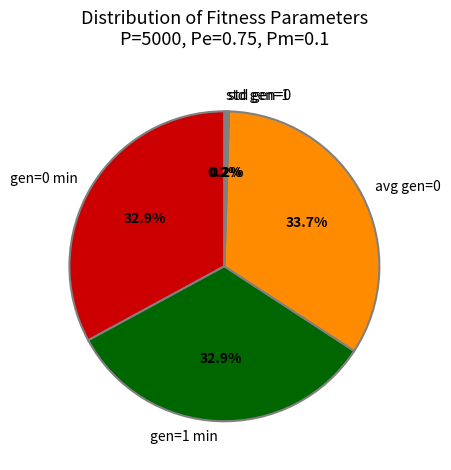

How much of the chart is everything except gen=0 min?

67.1%